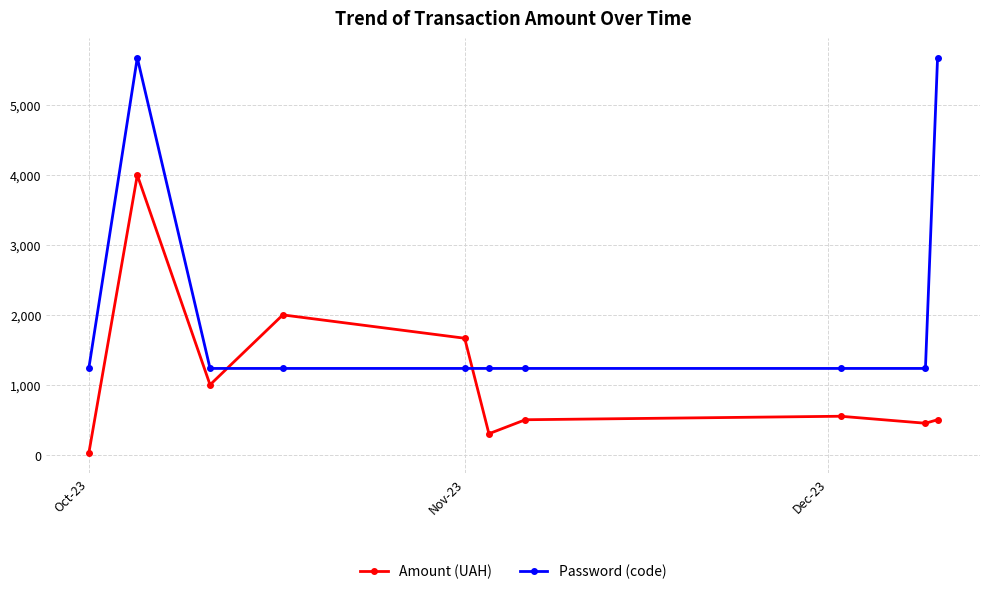

List the series in order of their overall mean, highest first.

Password (code), Amount (UAH)